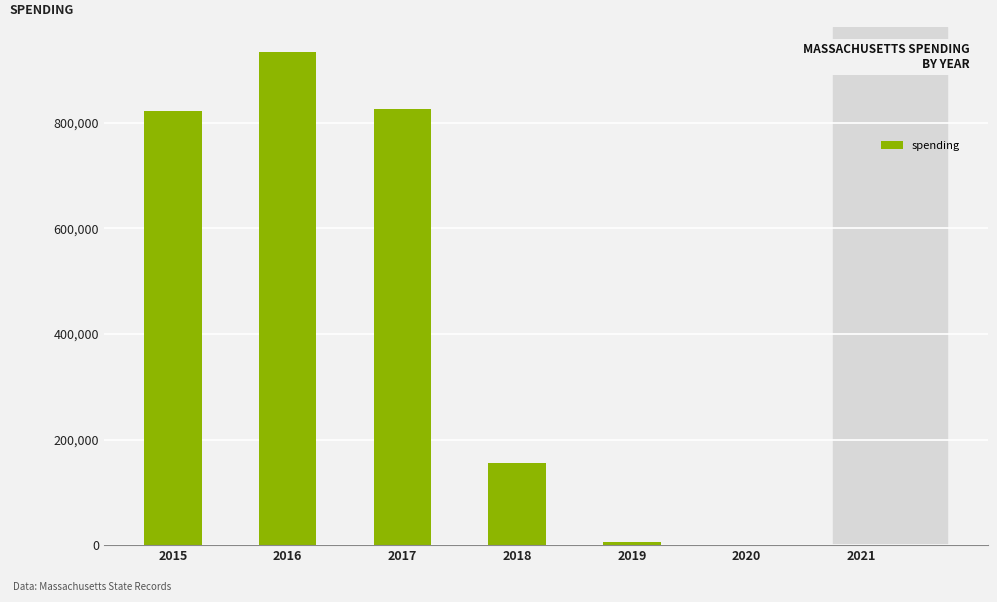

Where does the data first go above 154706?

2015